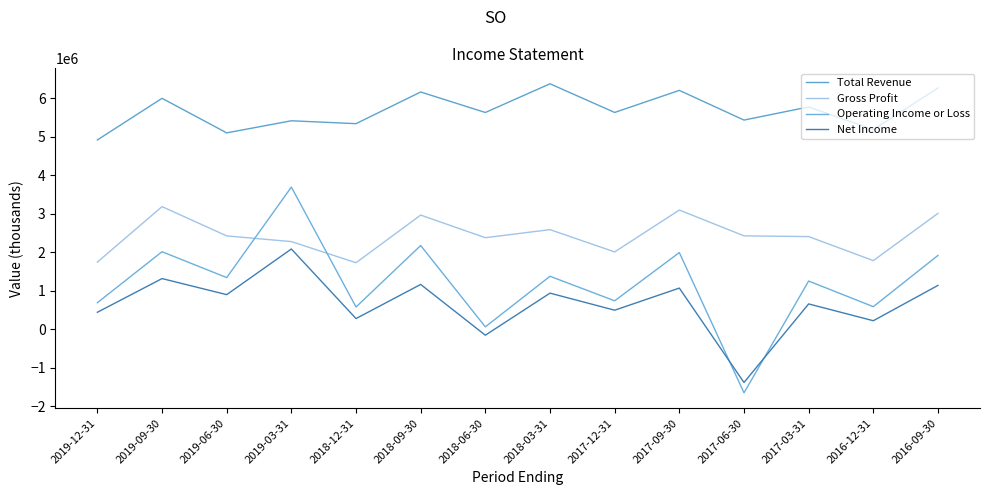

Where is the first local maximum for Gross Profit?

2019-09-30